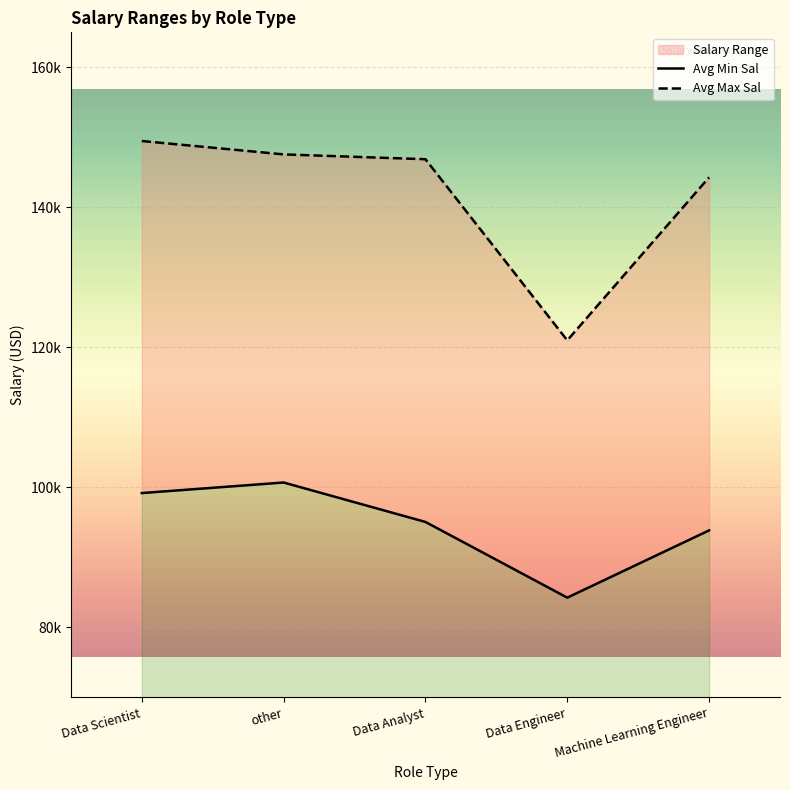

List the series in order of their peak value, highest first.

Avg Max Sal, Avg Min Sal